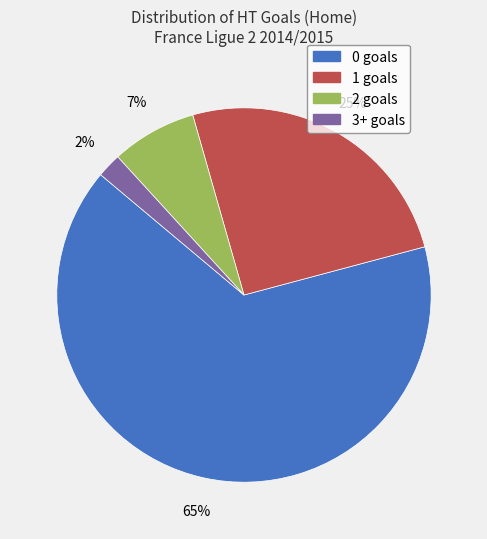

How many slices are in this pie chart?

4